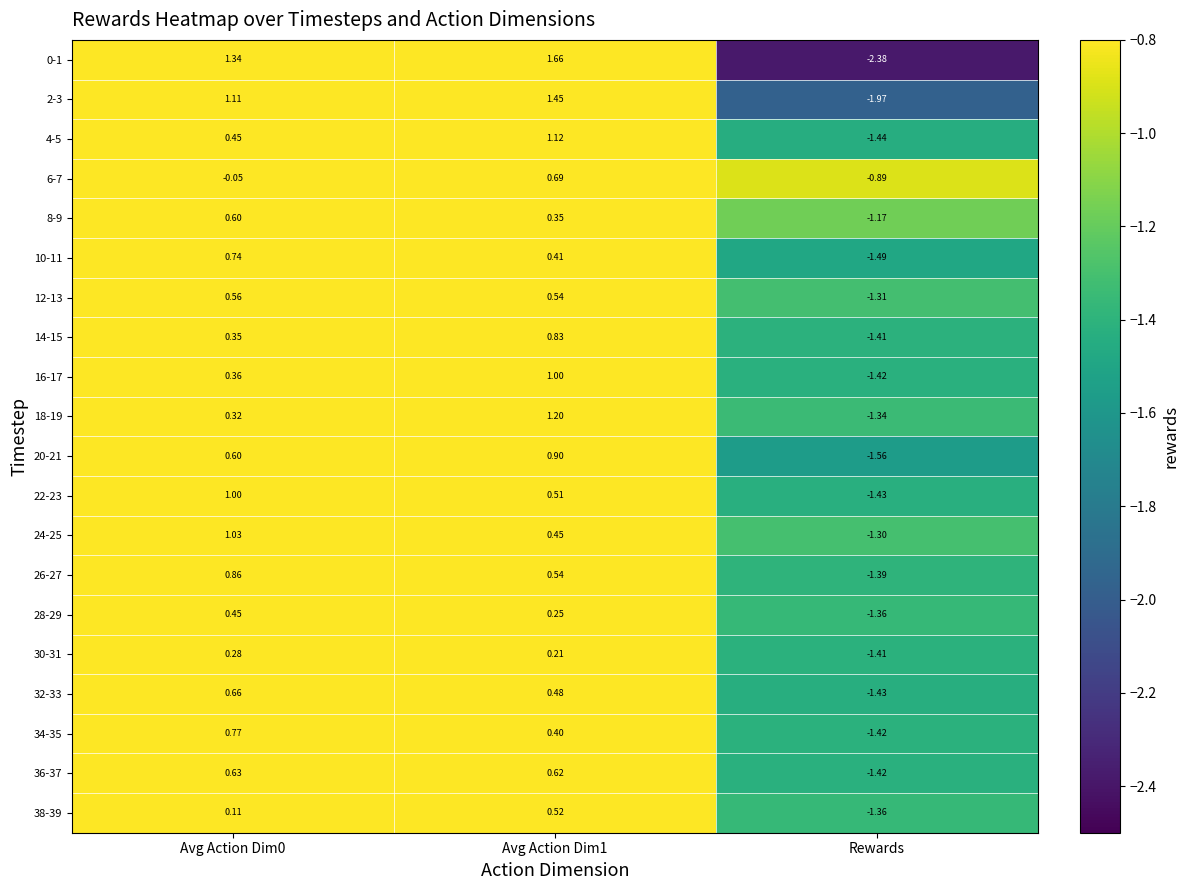

Which category has the lowest value in the 36-37 series?

Rewards